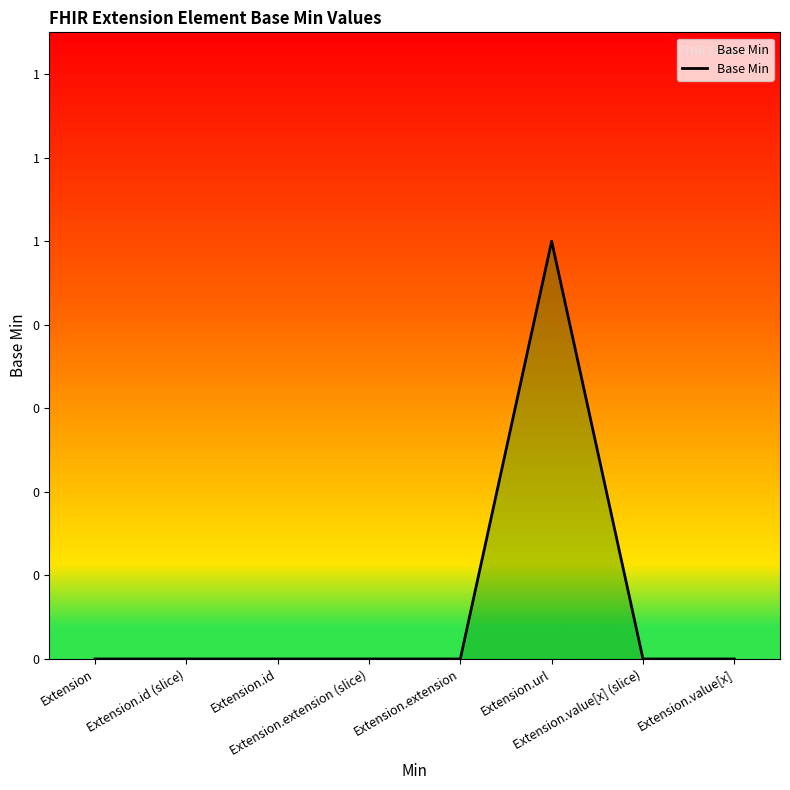

List the labels in order of value, smallest first.

Extension, Extension.id (slice), Extension.id, Extension.extension (slice), Extension.extension, Extension.value[x] (slice), Extension.value[x], Extension.url